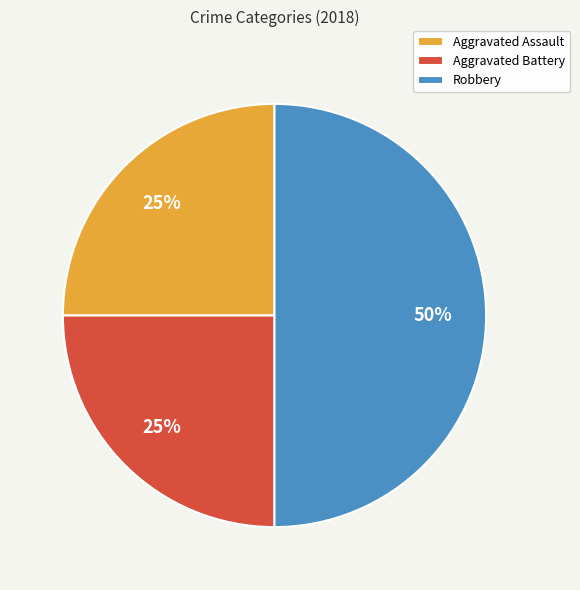

Is Aggravated Battery the majority of the pie?

No